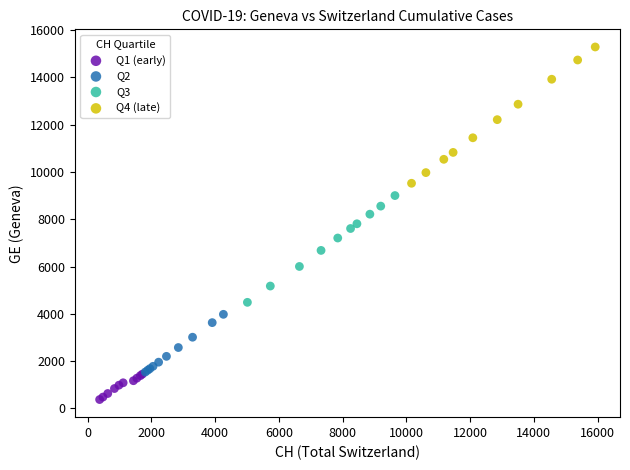

Which series reaches the maximum Y coordinate?

Q4 (late)